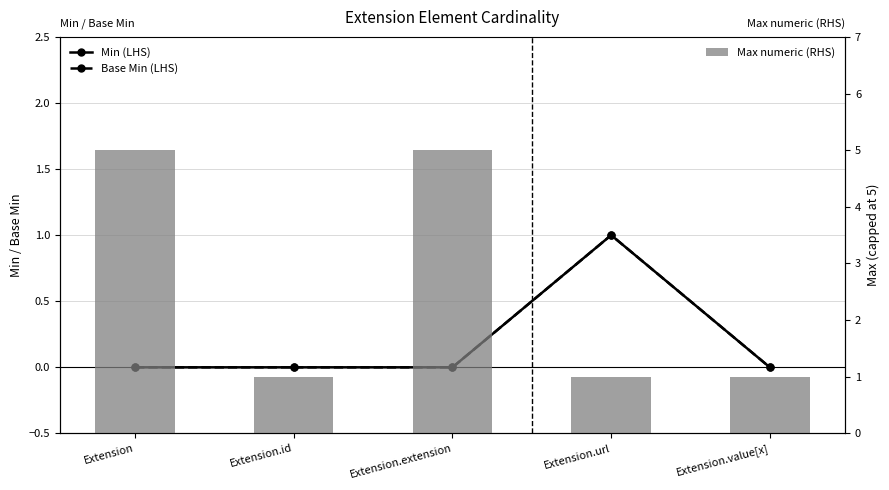

Which has a higher value, Extension or Extension.extension?

Extension